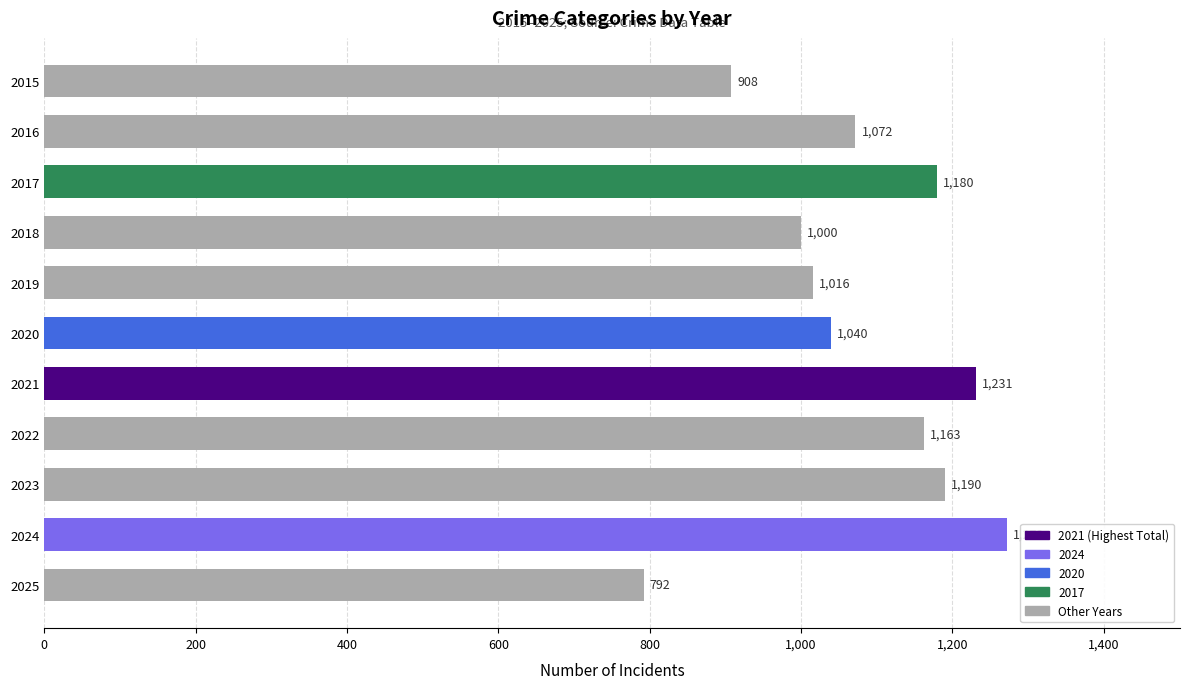

What is the value of the 7th bar from the top?

1231